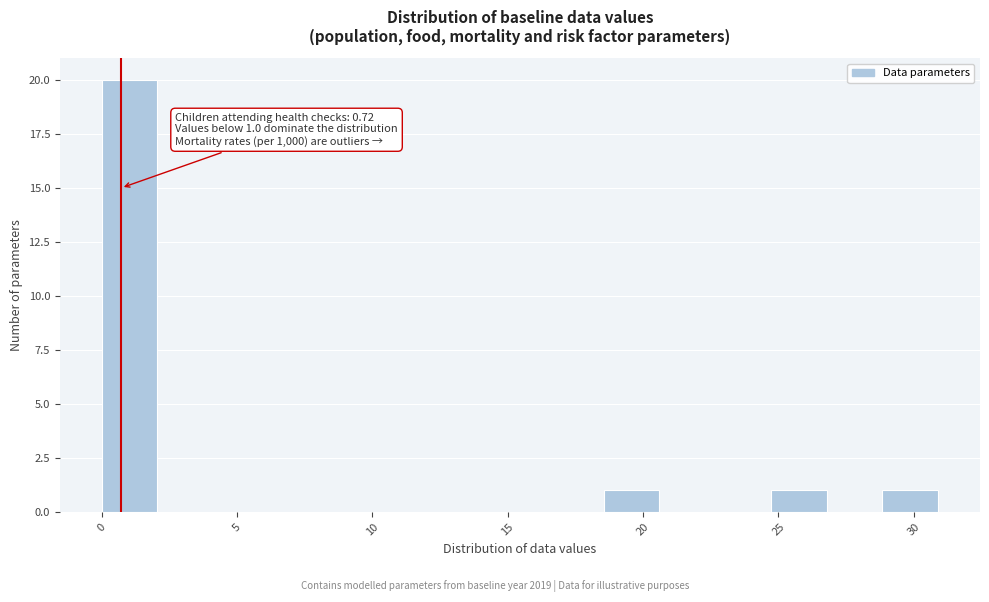

Which range on the x-axis has the tallest bar?

0.0 to 2.0